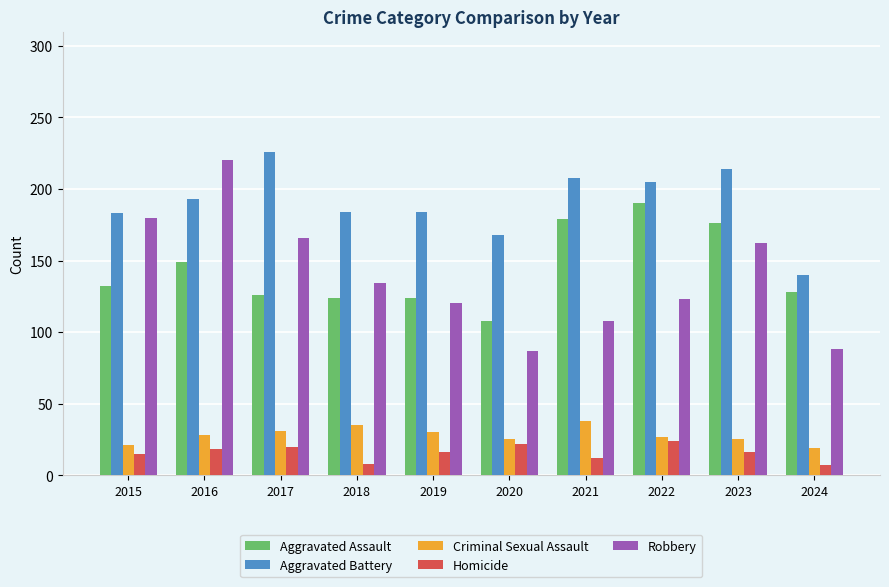

How many data points does each series have?

10